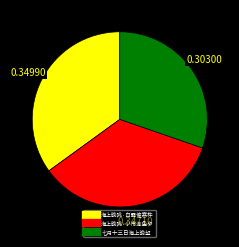

Do 海上晚眺·白露催寒杵 and 七月十三日海上晚望 together represent more than half of the pie?

Yes